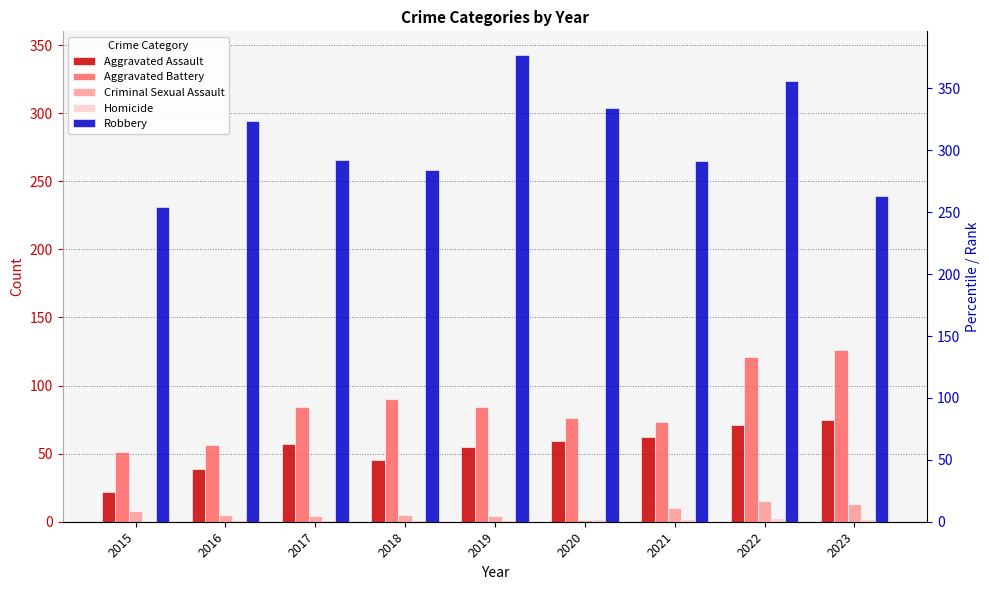

What is the difference between the maximum and minimum values in the Criminal Sexual Assault series?

14